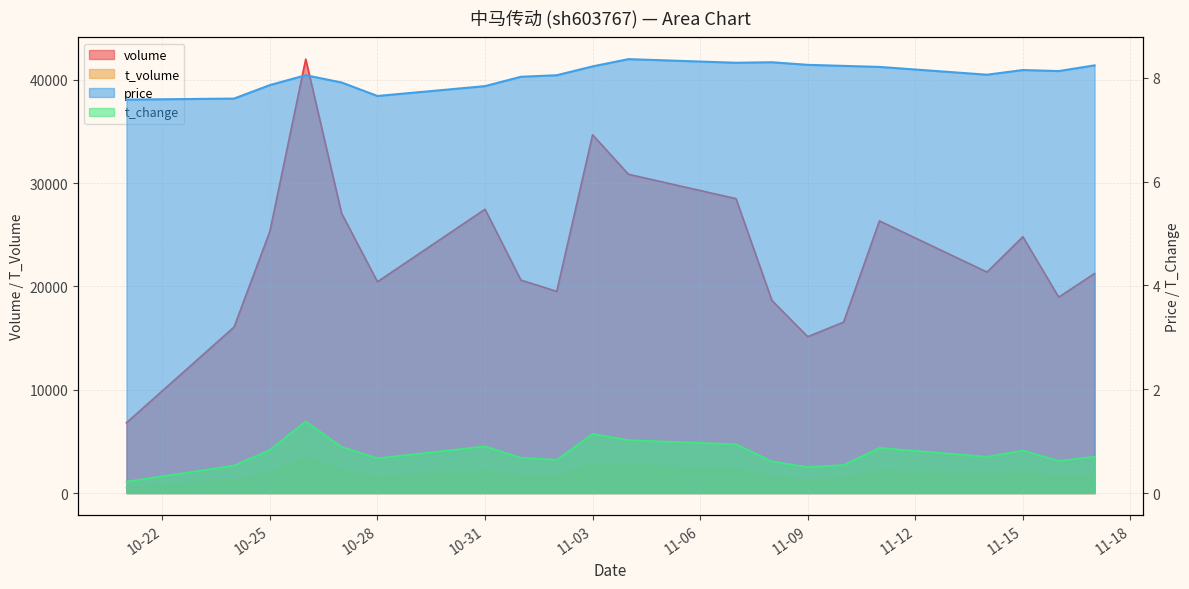

Is it true that t_change equals 1.8 at 11-03?

False